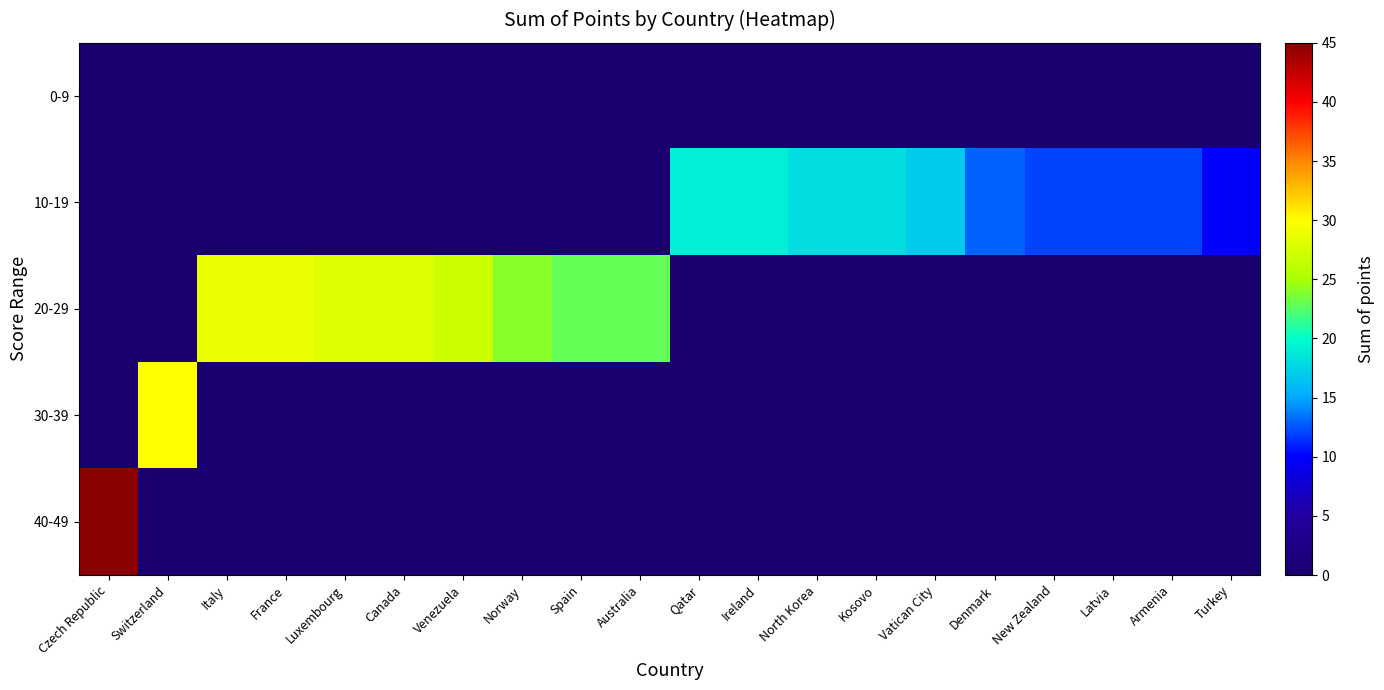

Between Ireland and New Zealand, which is larger?

Ireland